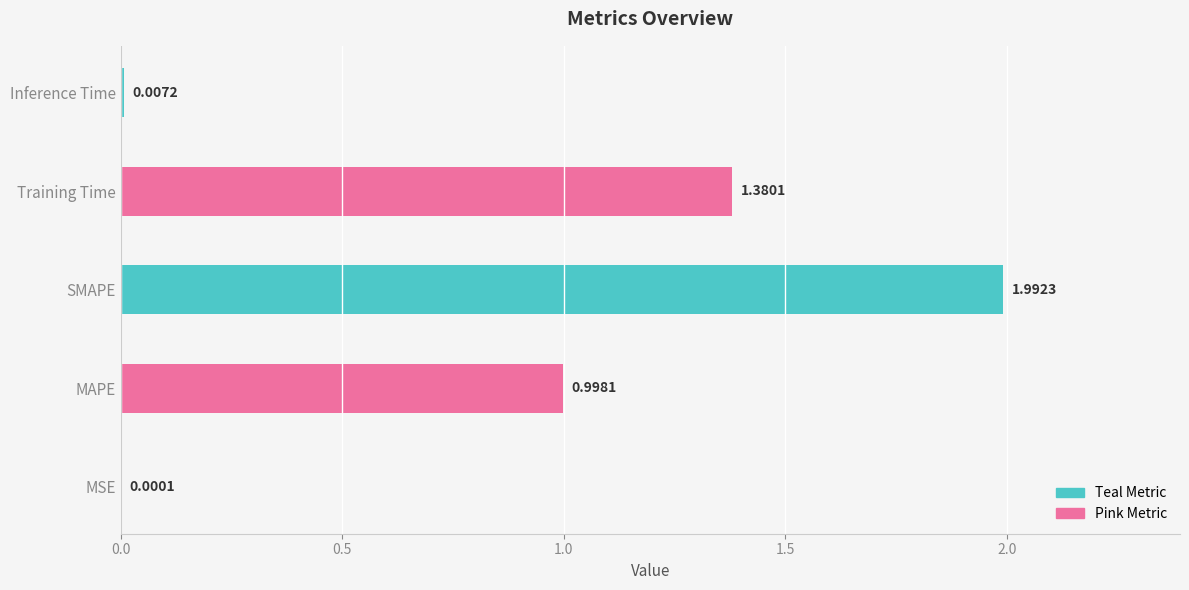

At which label is the value closest to 0?

MSE